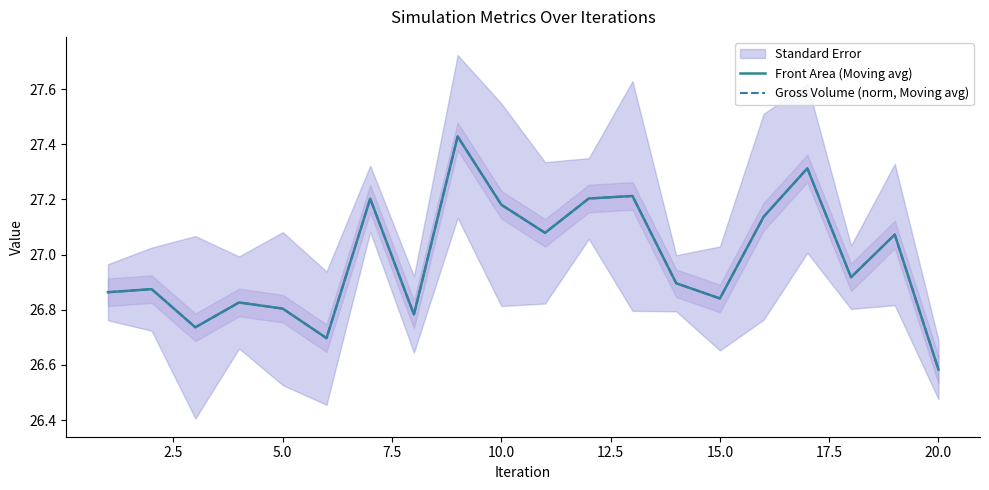

How many interior local valleys does the Gross Volume (norm, Moving avg) series have?

6